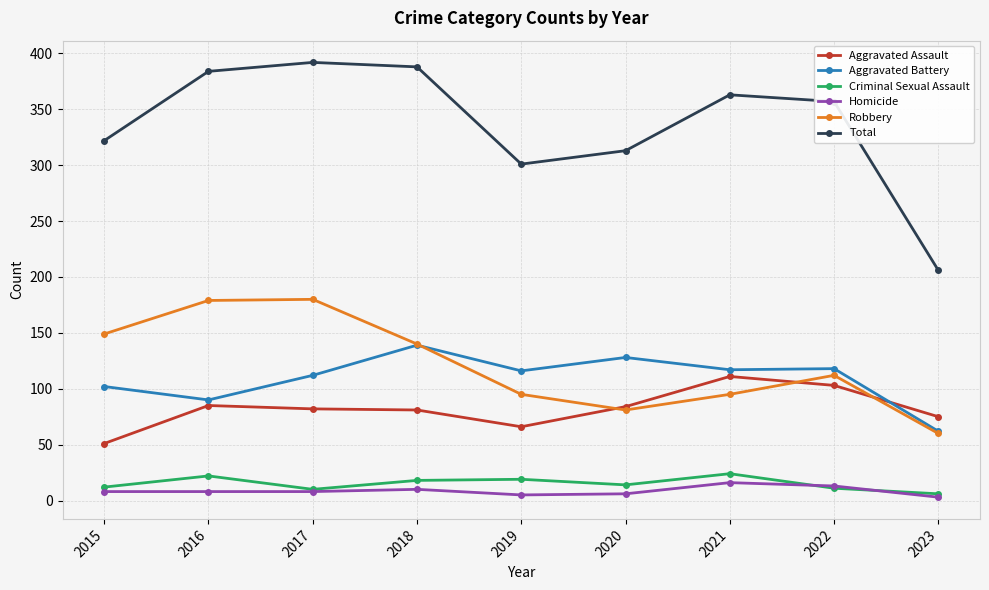

What is the minimum value for Total?

206